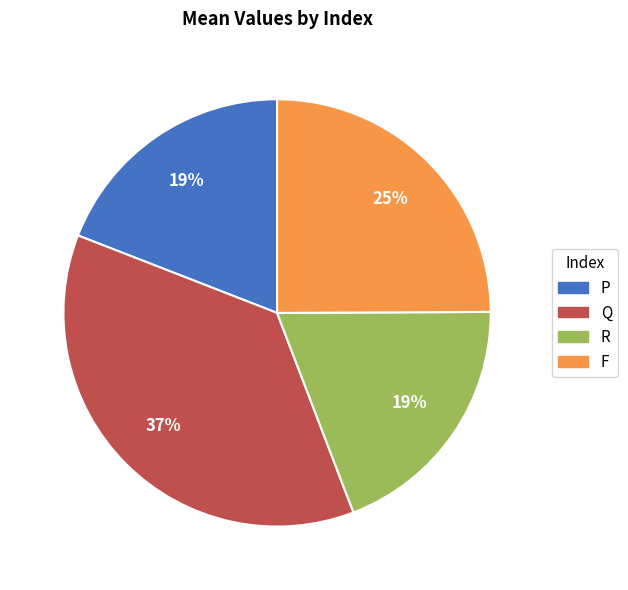

What is the largest slice in the pie chart?

Q